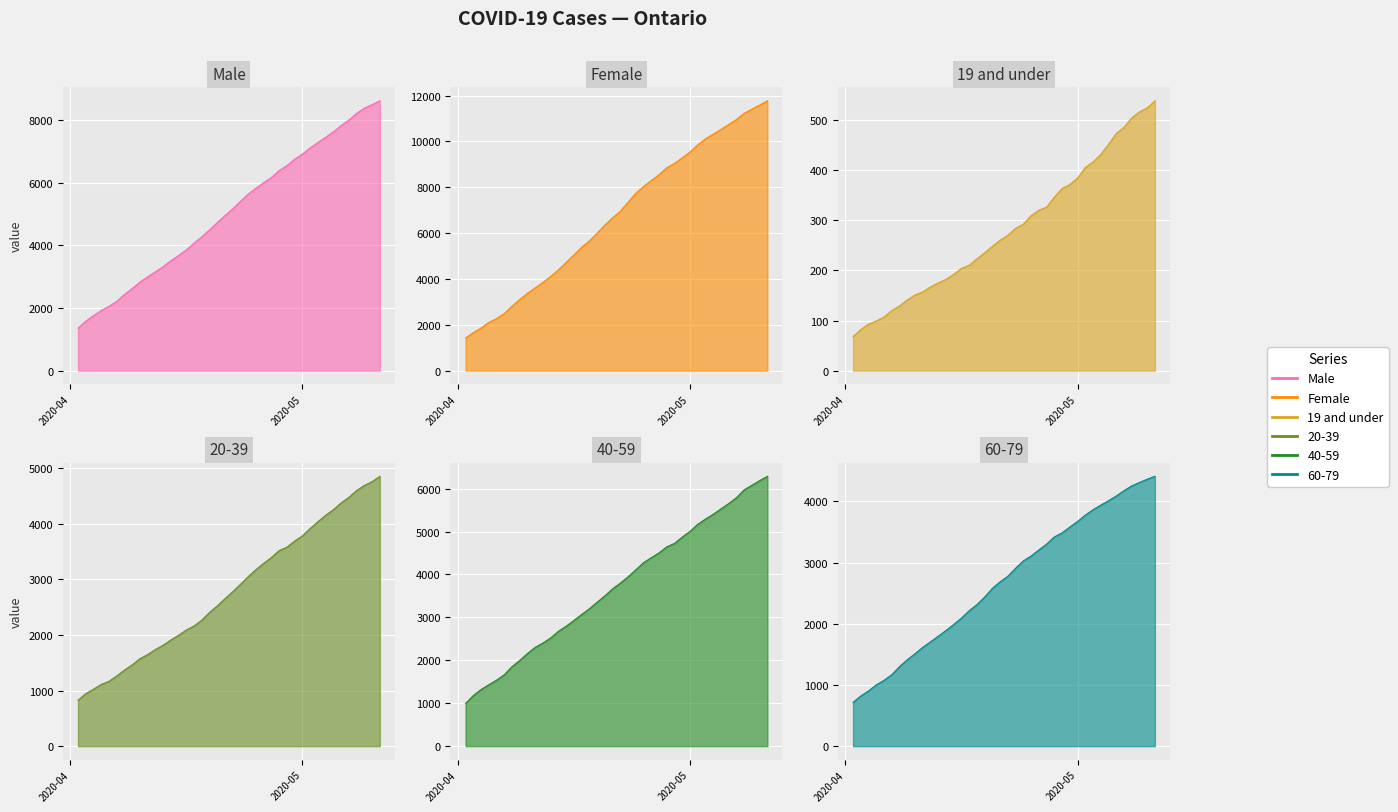

True or false: Female has more than 2 points higher than both neighbors.

False